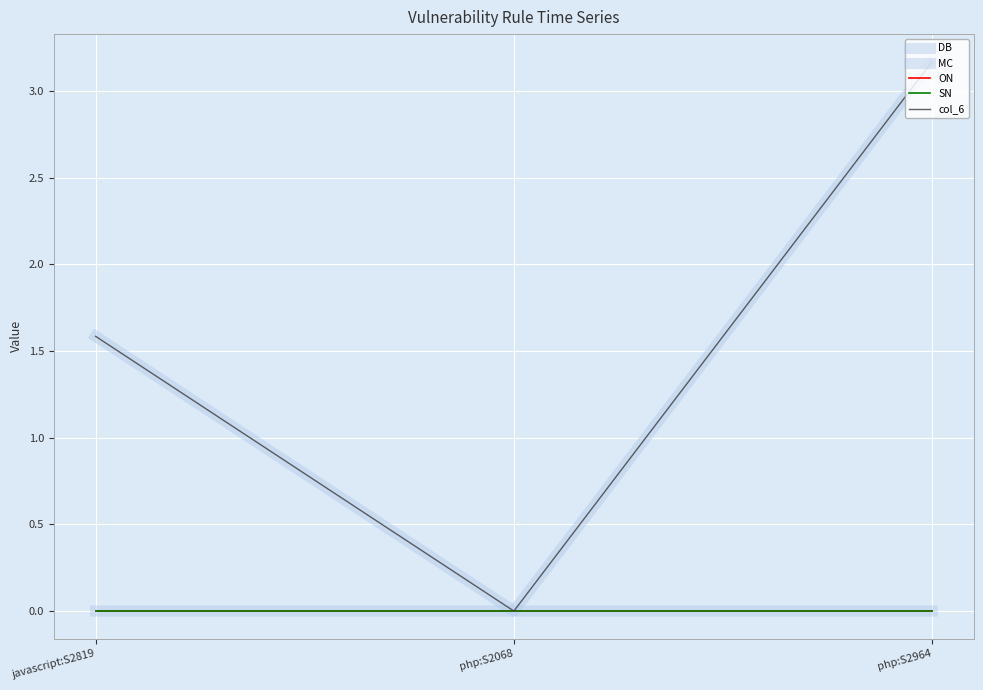

What is the label of the 2nd point from the right?

php:S2068